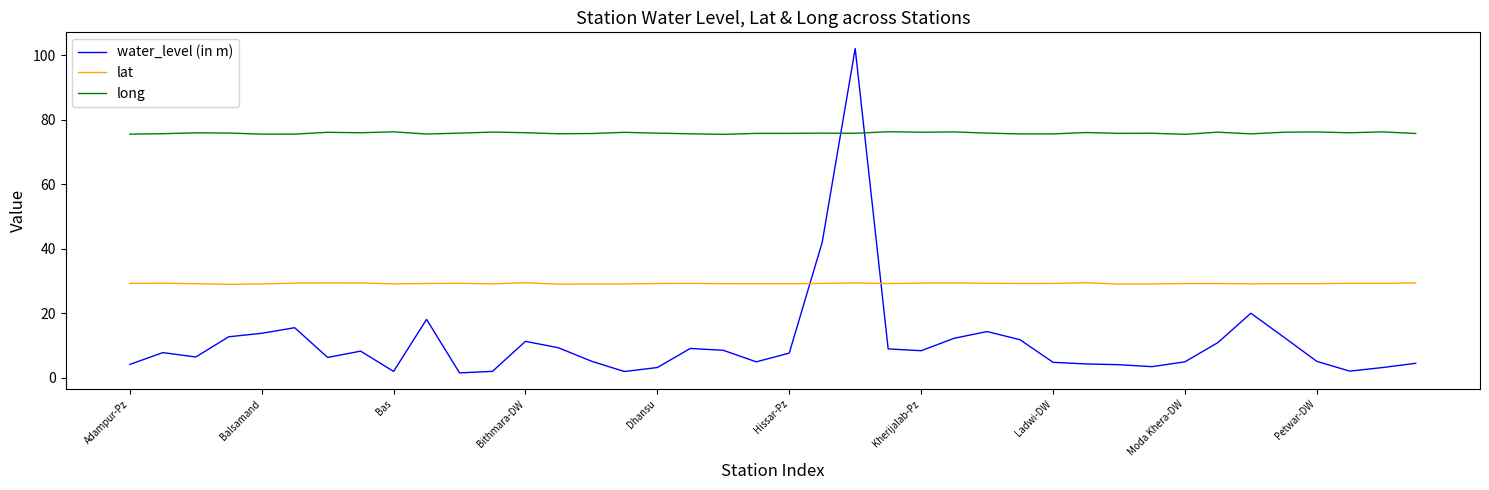

True or false: long and lat cross at least once.

False